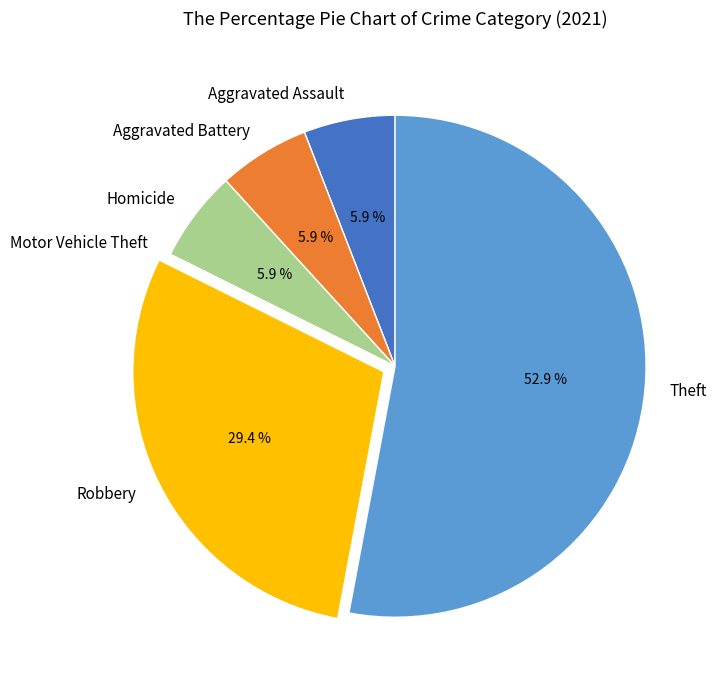

What percentage is the Aggravated Assault slice, to the nearest percent?

6%